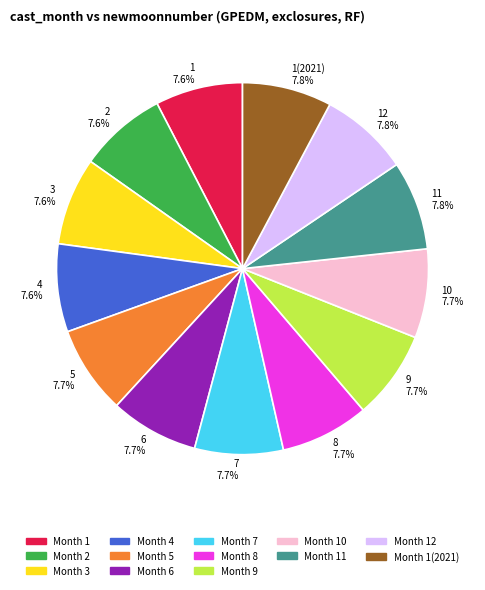

Approximately how many times larger is the value at 12 7.8% compared to 9 7.7%?

1.0